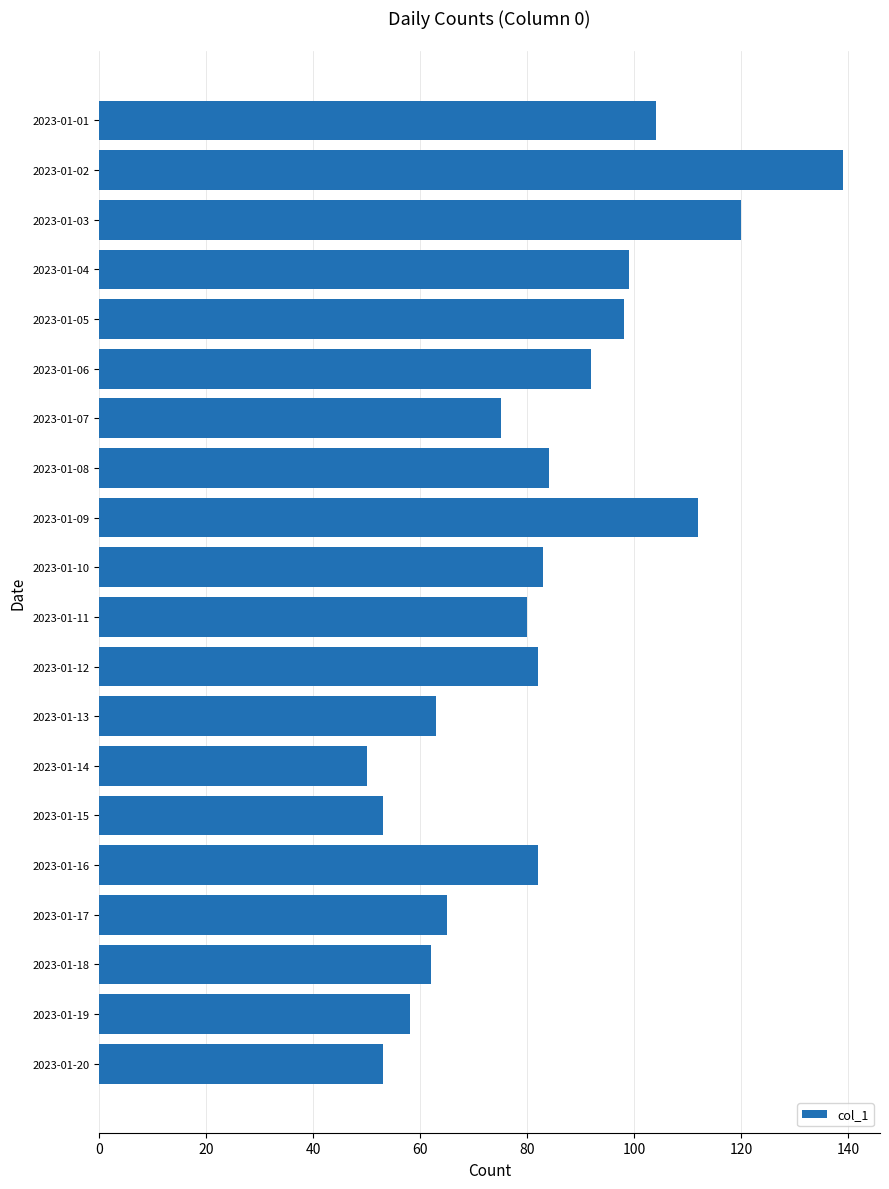

How many bars are there in total?

20